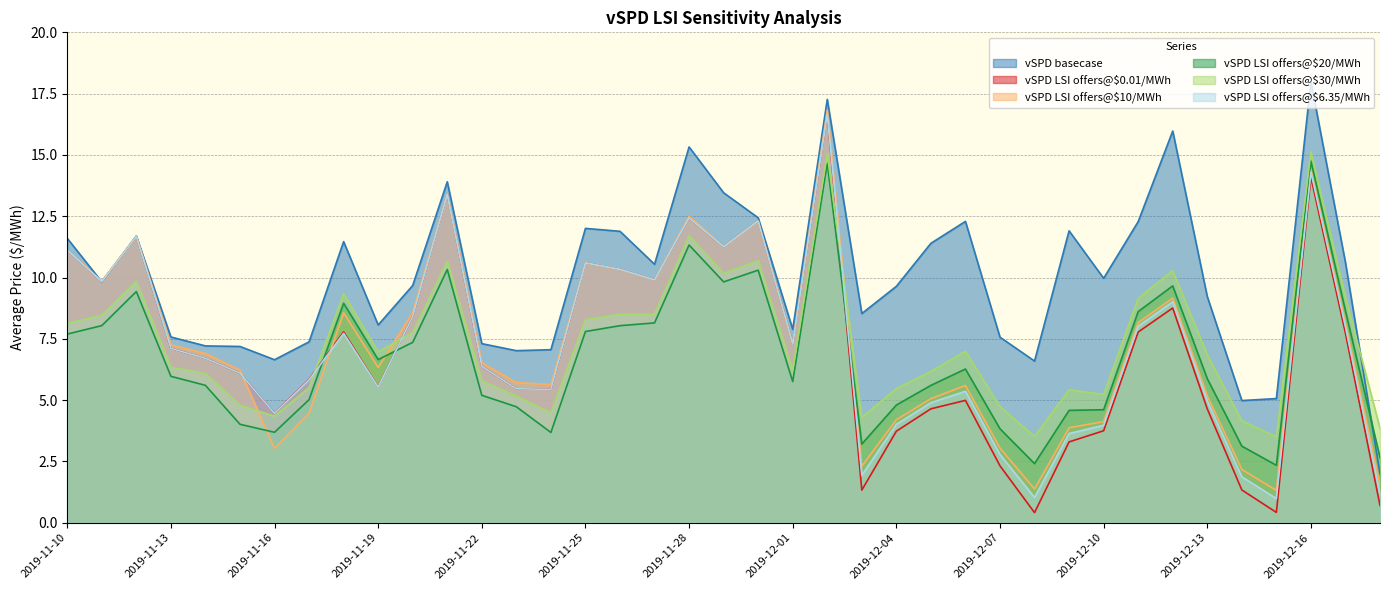

What is the value of the vSPD LSI offers@$30/MWh point at the 33rd from the left?

10.3